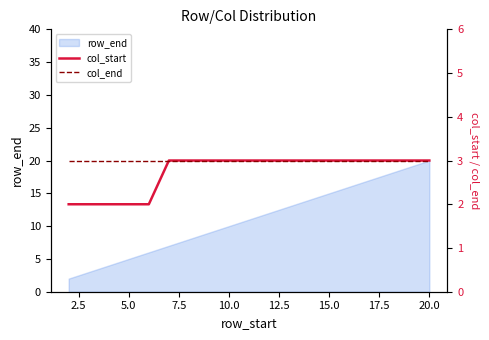

What is the difference between the highest and lowest values at 5.0?

1